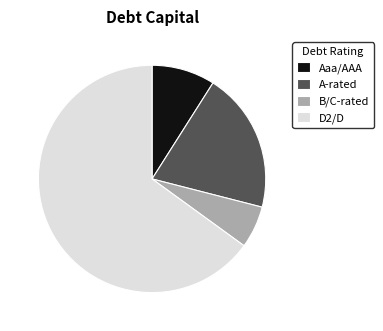

Rank the categories by value from lowest to highest.

B/C-rated, Aaa/AAA, A-rated, D2/D